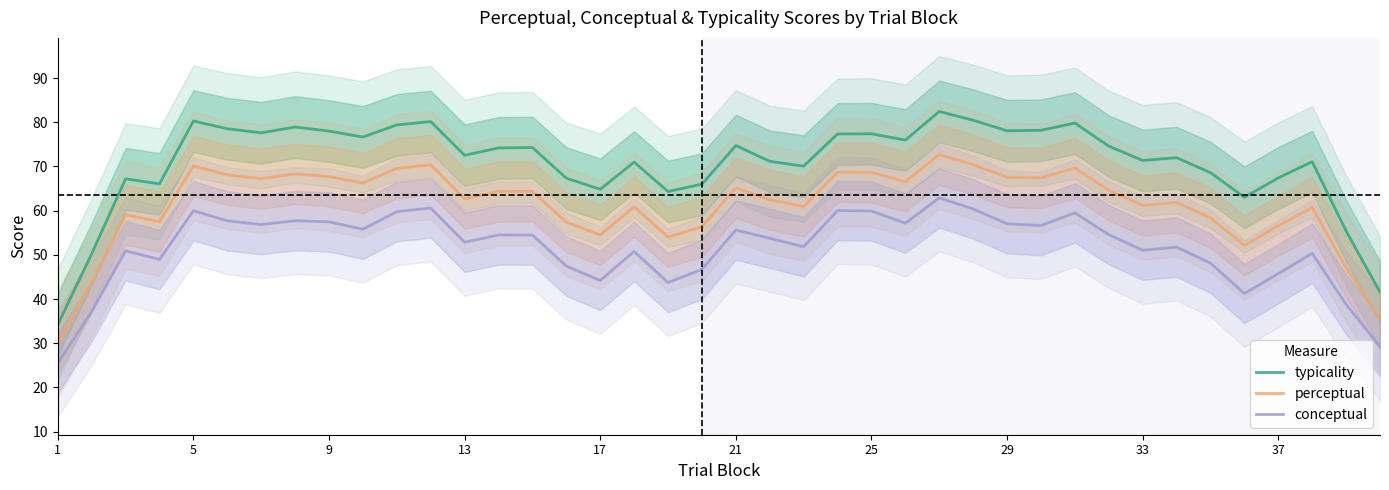

Does the chart have visible grid lines?

No